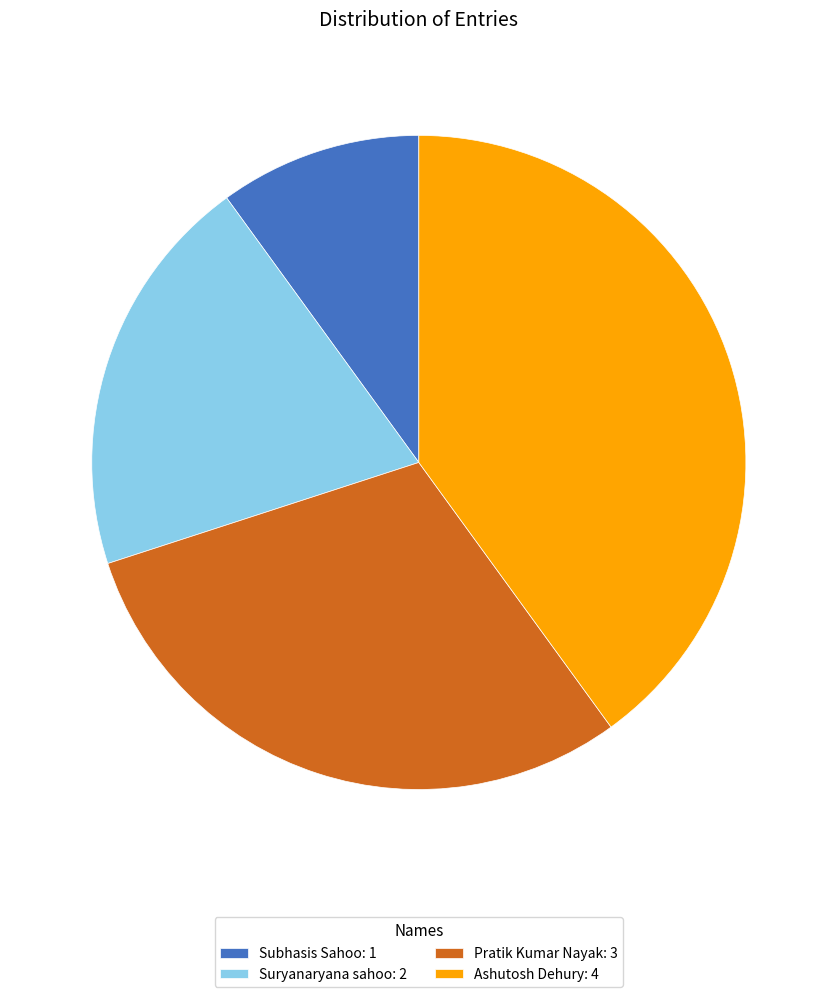

Does Ashutosh Dehury: 4 represent more than half of the total?

No